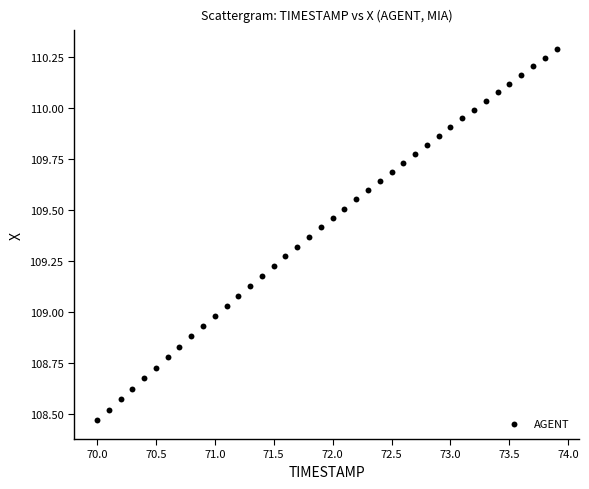

What is the range of X values (max minus min)?

3.9